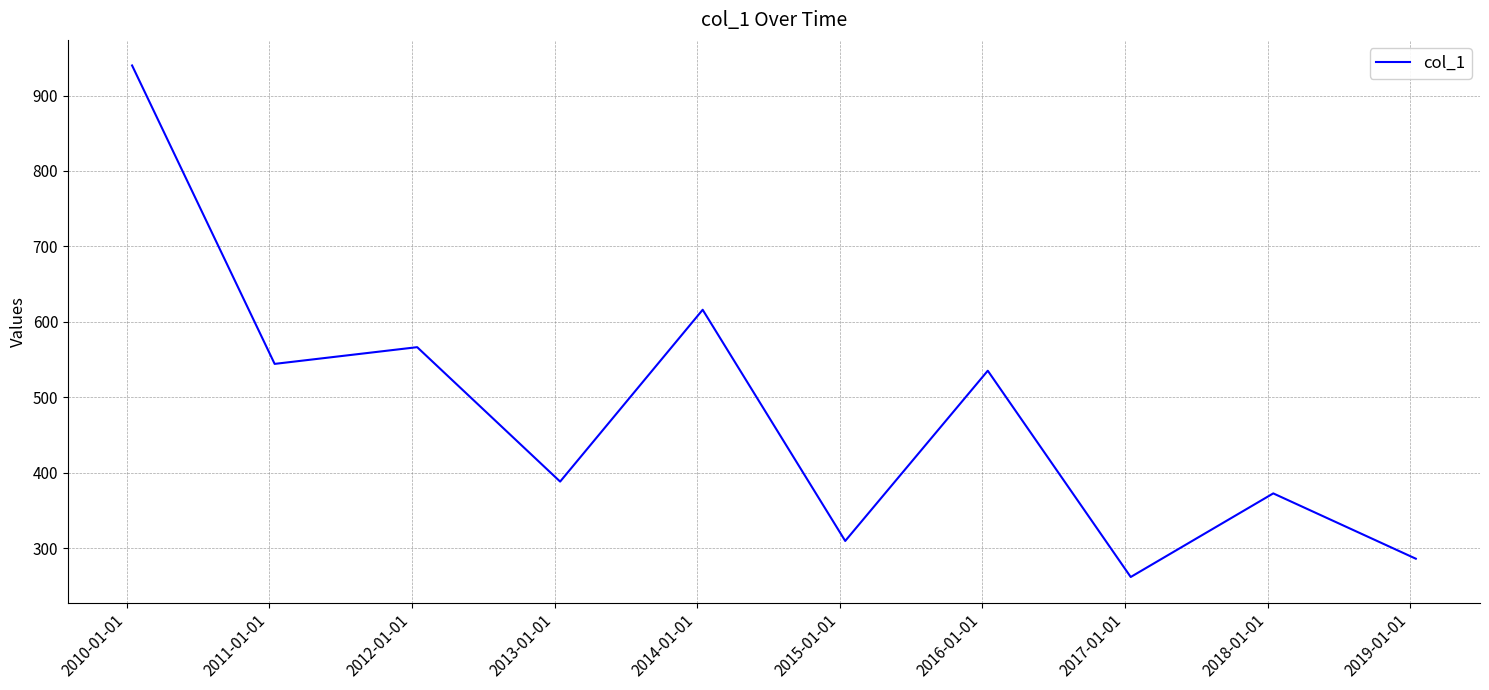

What is the greatest value displayed?

939.8